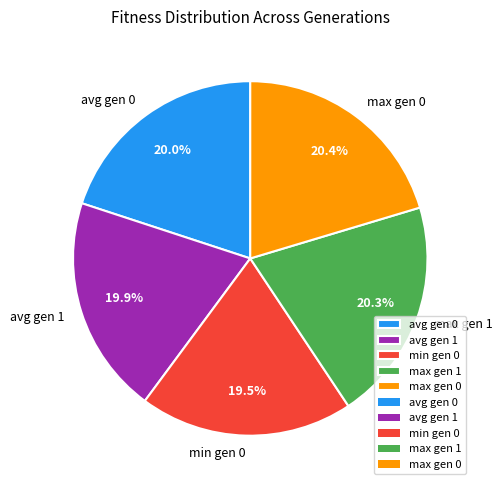

Does any single category account for the majority?

No